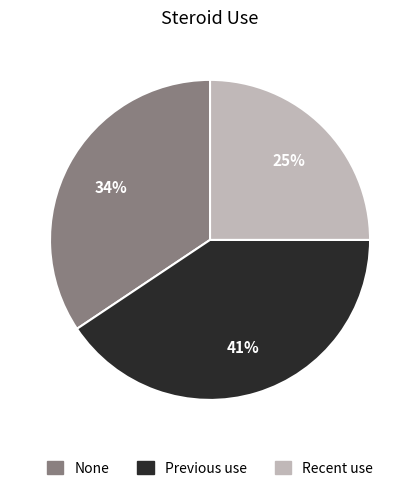

Does any single category account for the majority?

No